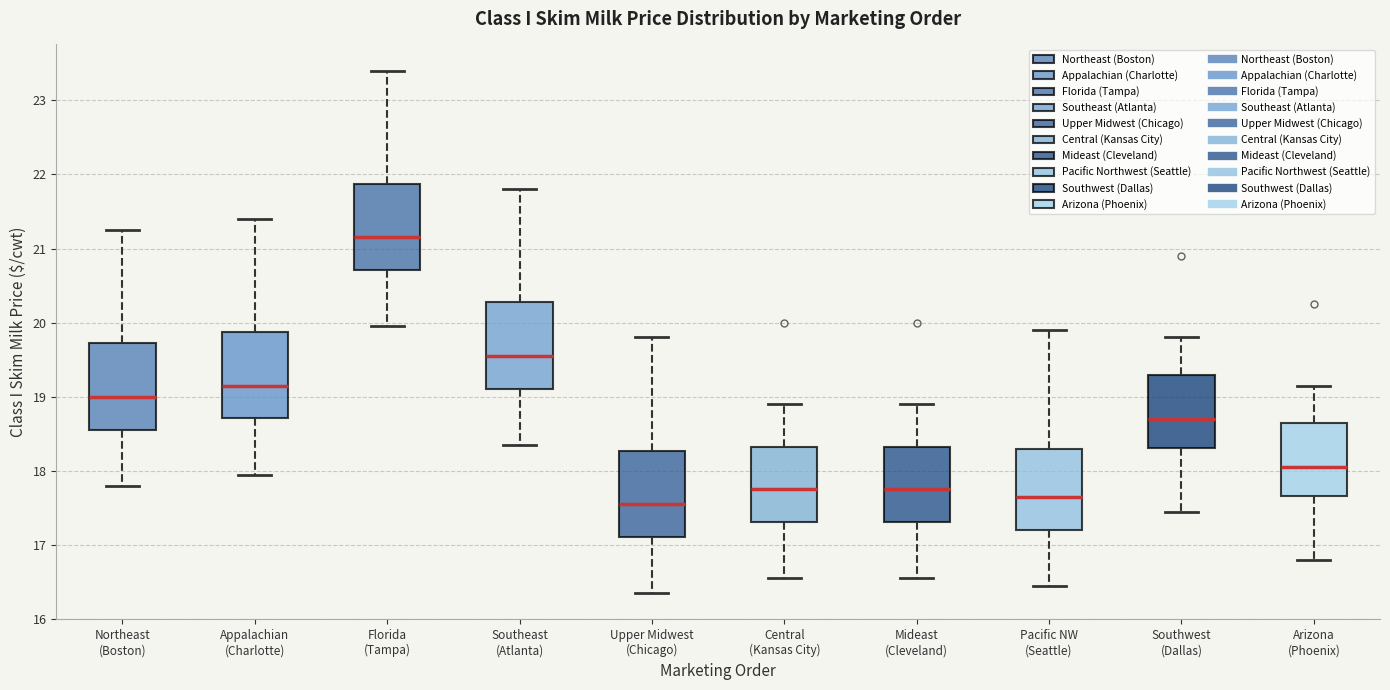

Which box has the lowest median line?

Upper Midwest (Chicago)